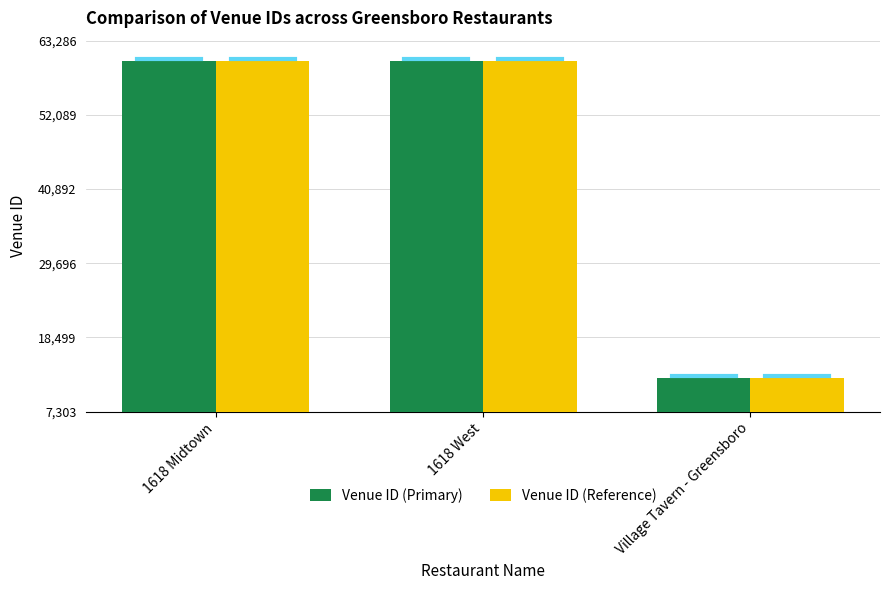

Which category has the lowest value in the Venue ID (Reference) series?

Village Tavern - Greensboro